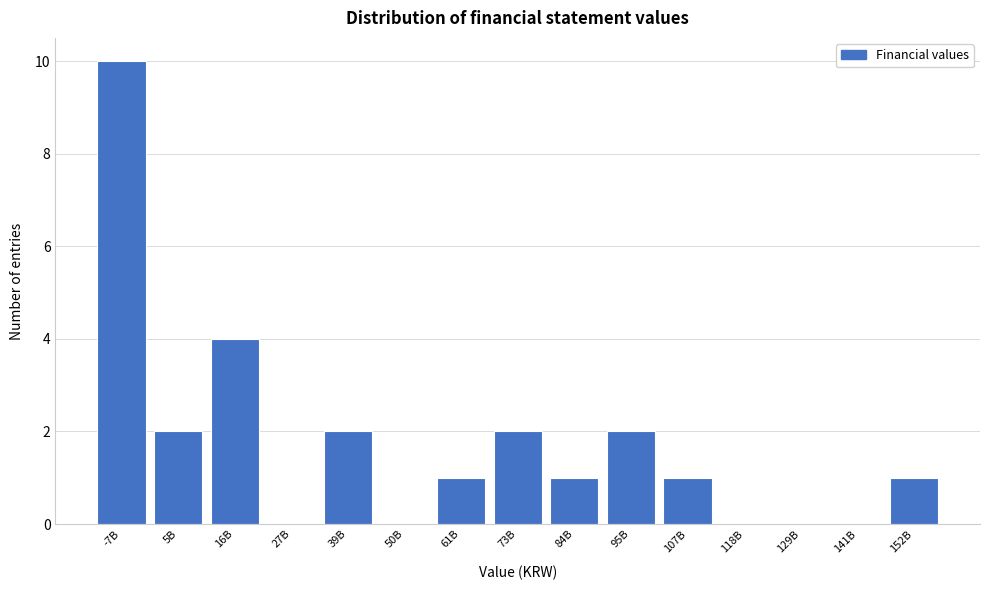

Reading left to right, what are all the values shown in this chart?

-7B=10	5B=2	16B=4	27B=0	39B=2	50B=0	61B=1	73B=2	84B=1	95B=2	107B=1	118B=0	129B=0	141B=0	152B=1